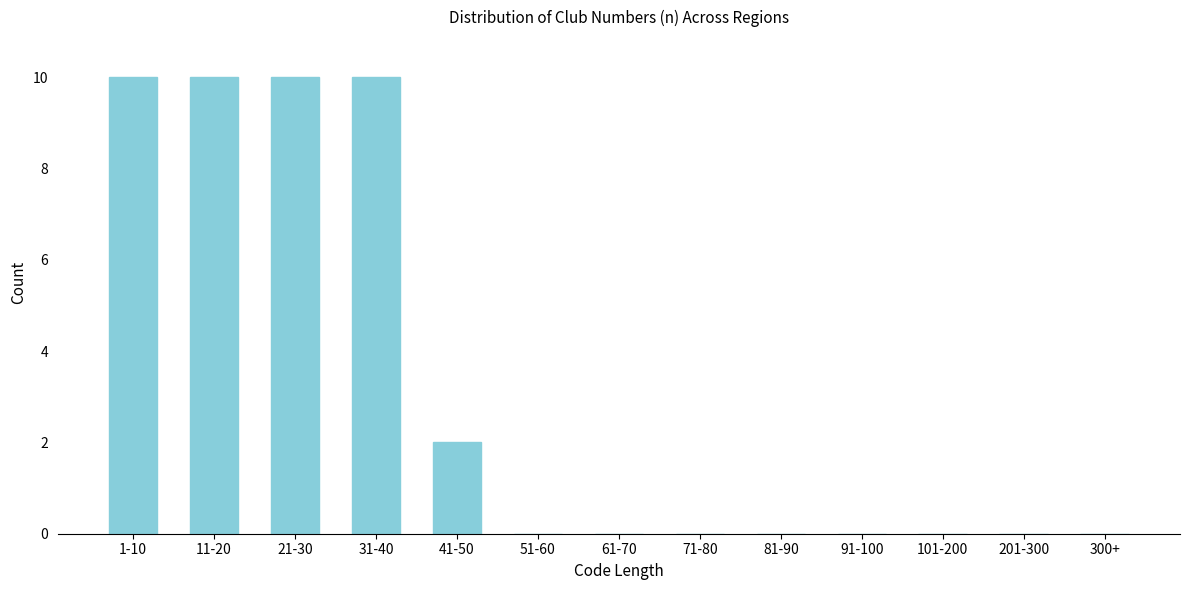

Reading right to left, what are all the values shown in this chart?

300+=0	201-300=0	101-200=0	91-100=0	81-90=0	71-80=0	61-70=0	51-60=0	41-50=2	31-40=10	21-30=10	11-20=10	1-10=10